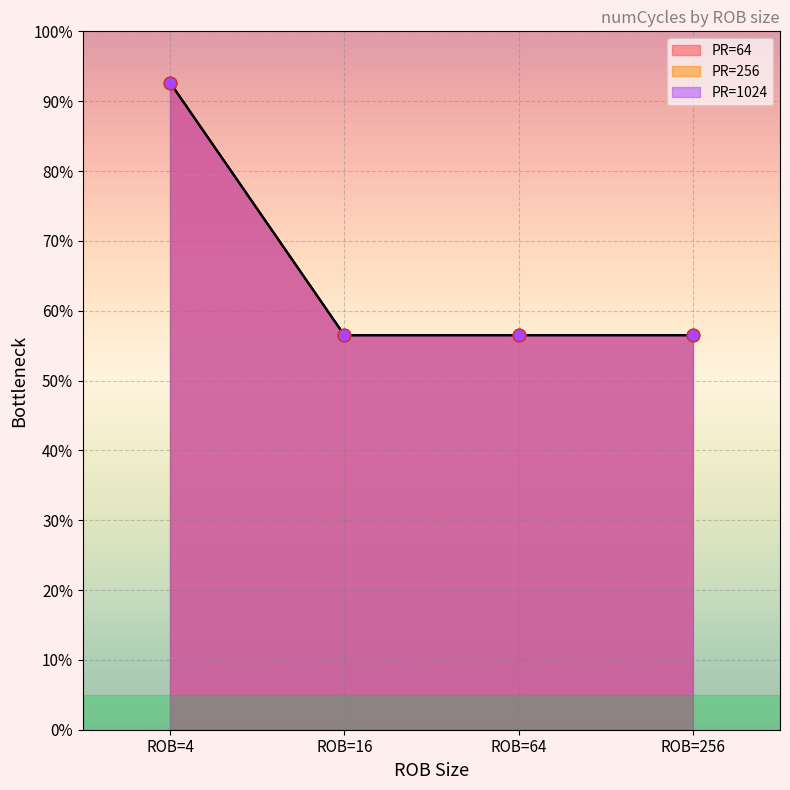

Which series has the largest total across all categories?

PR=64